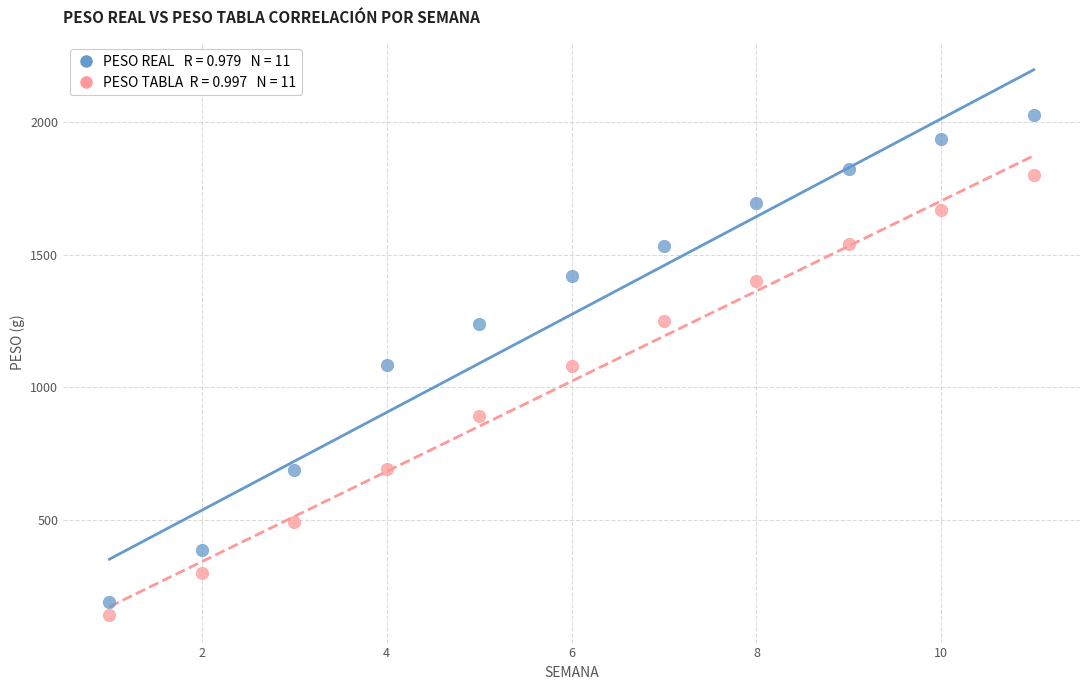

Across all data points, what is the range of Y values (max minus min)?

1888.2